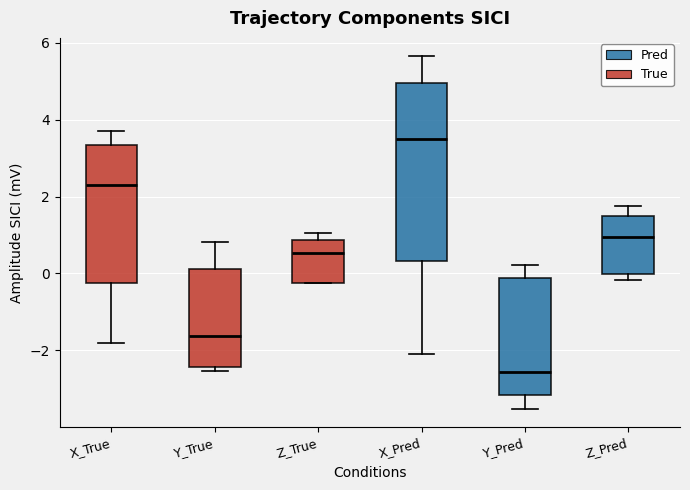

Reading left to right, transcribe this box plot: for each box, give where its median line is, the range the box spans, and where its two whiskers end, as read against the y-axis. The values are not printed on the chart, so give them approximately, as read against the axis.

X_True: median 2.2, box -0.2 to 3.4, whiskers -1.8 to 3.6
Y_True: median -1.6, box -2.4 to 0.2, whiskers -2.6 to 0.8
Z_True: median 0.6, box -0.2 to 0.8, whiskers -0.2 to 1.0
X_Pred: median 3.4, box 0.4 to 5.0, whiskers -2.0 to 5.6
Y_Pred: median -2.6, box -3.2 to -0.2, whiskers -3.6 to 0.2
Z_Pred: median 1.0, box 0.0 to 1.4, whiskers -0.2 to 1.8